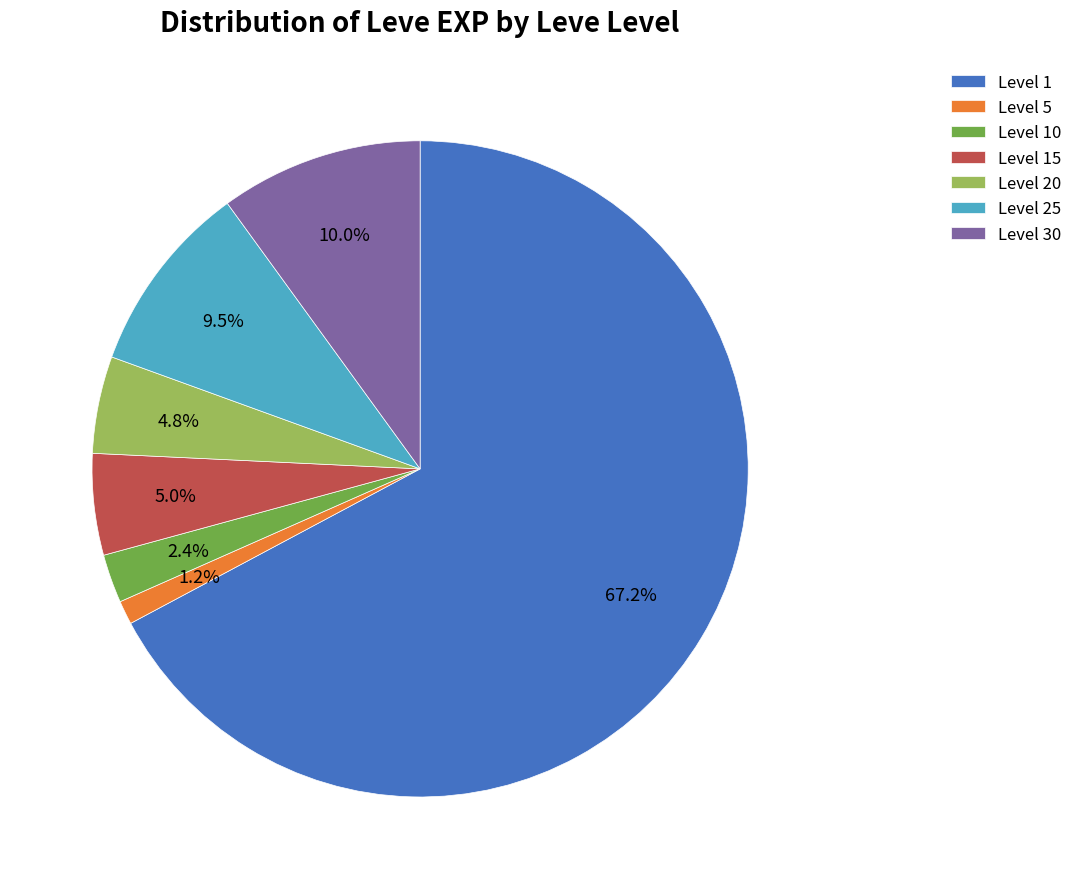

Is there a majority slice in this chart?

Yes